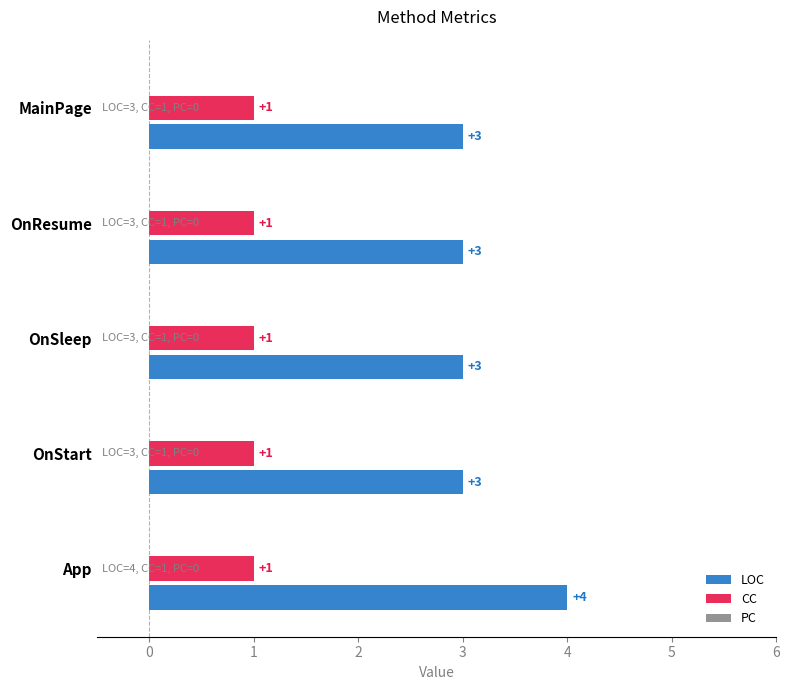

The LOC series shows 5 at OnSleep. True or false?

False